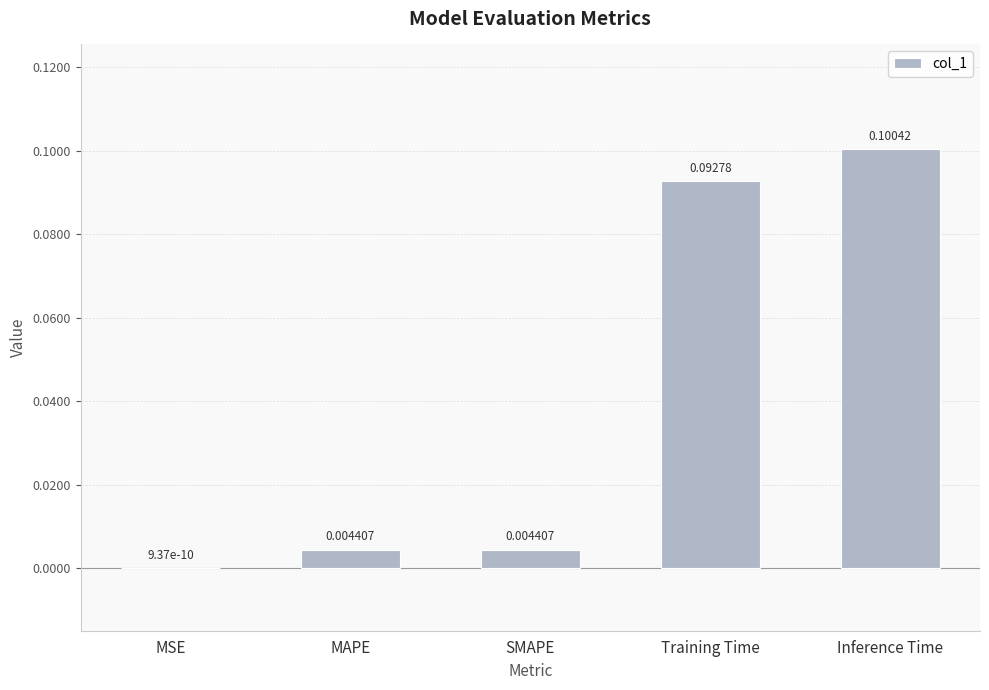

Does the chart contain stacked bars?

No